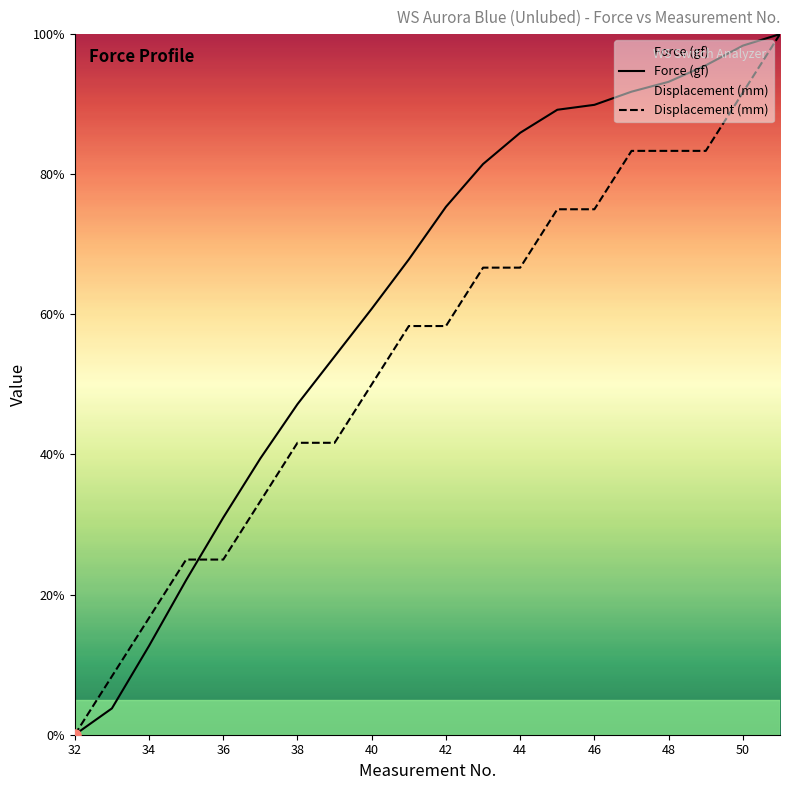

Does the chart display data point markers on the line(s)?

No